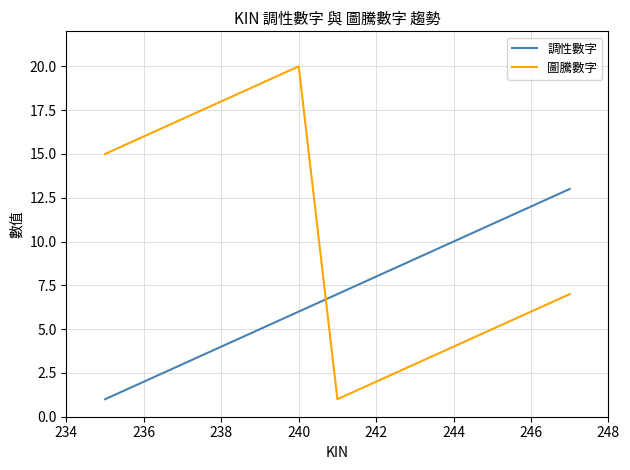

Rank the series by their maximum value, from lowest to highest.

調性數字, 圖騰數字